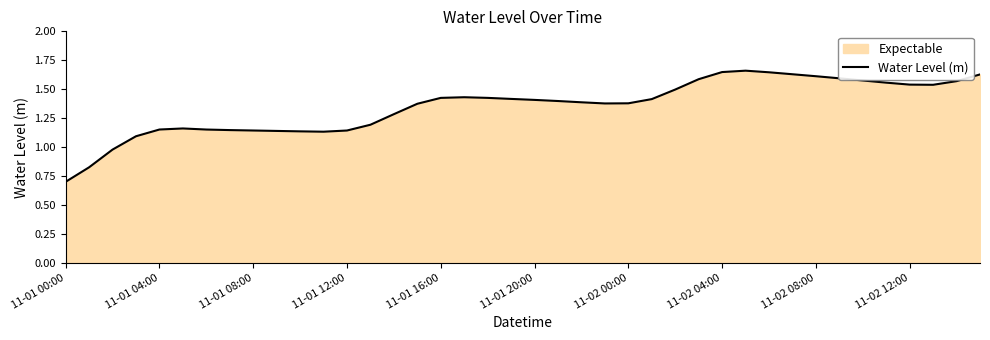

What is the smallest value displayed?

0.7